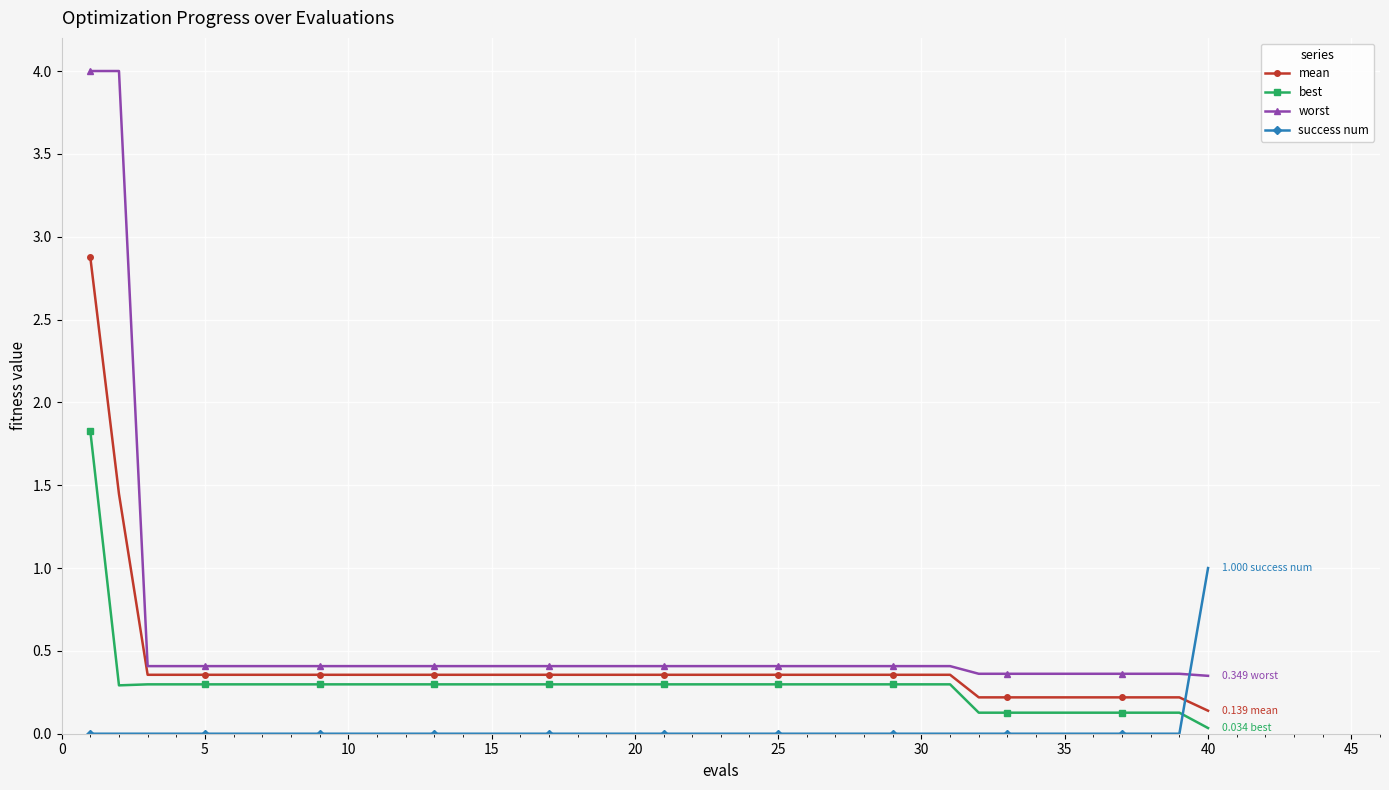

Which series has the largest range (max minus min)?

worst